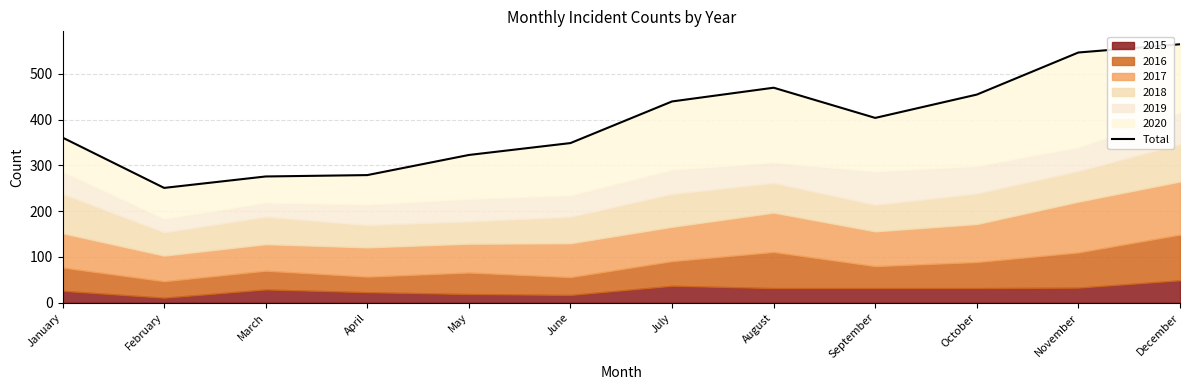

What is the minimum value shown in the chart?

251